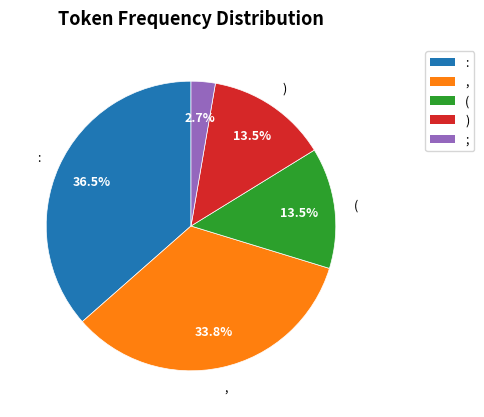

To the nearest percent, what percentage of the pie is ;?

3%